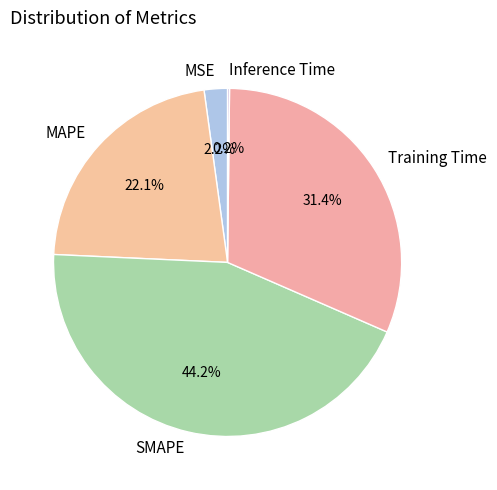

What is the largest slice in the pie chart?

SMAPE